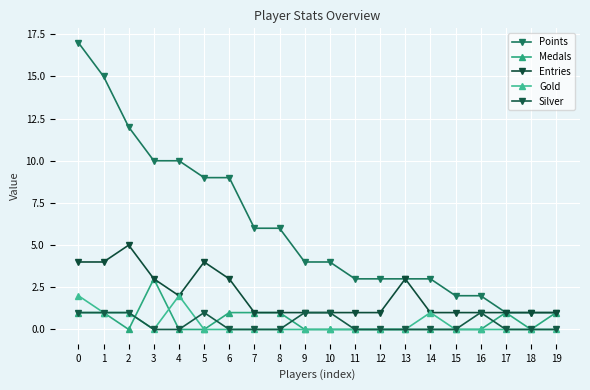

At which category does the chart reach its minimum across all series?

2